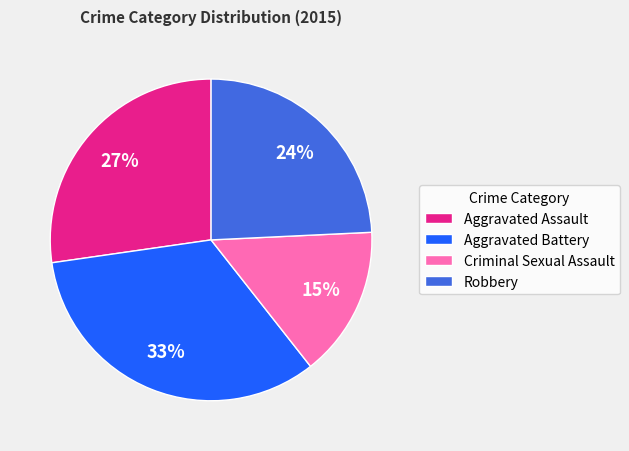

Do Aggravated Assault and Aggravated Battery together represent more than half of the pie?

Yes